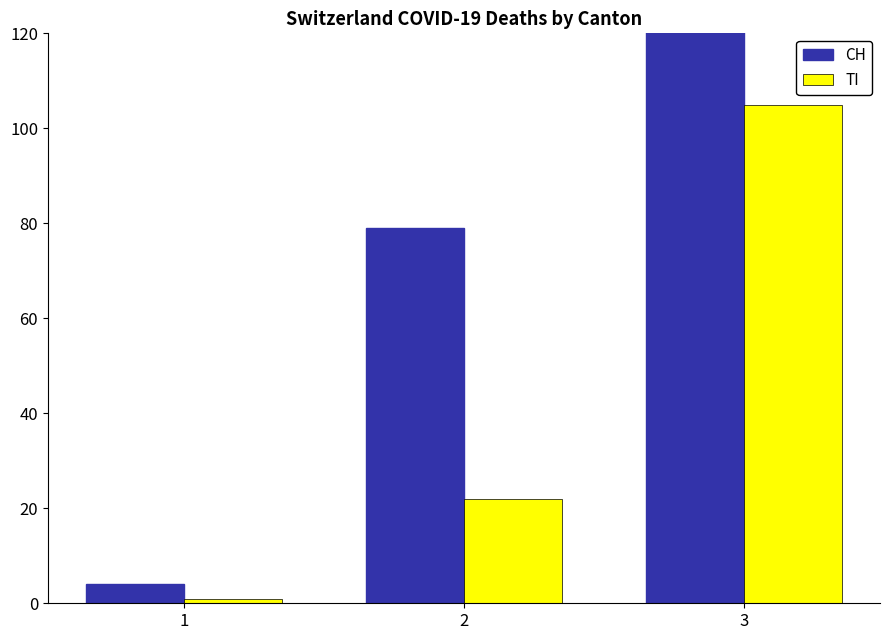

What is the sum of the TI values at 2 and 1?

23